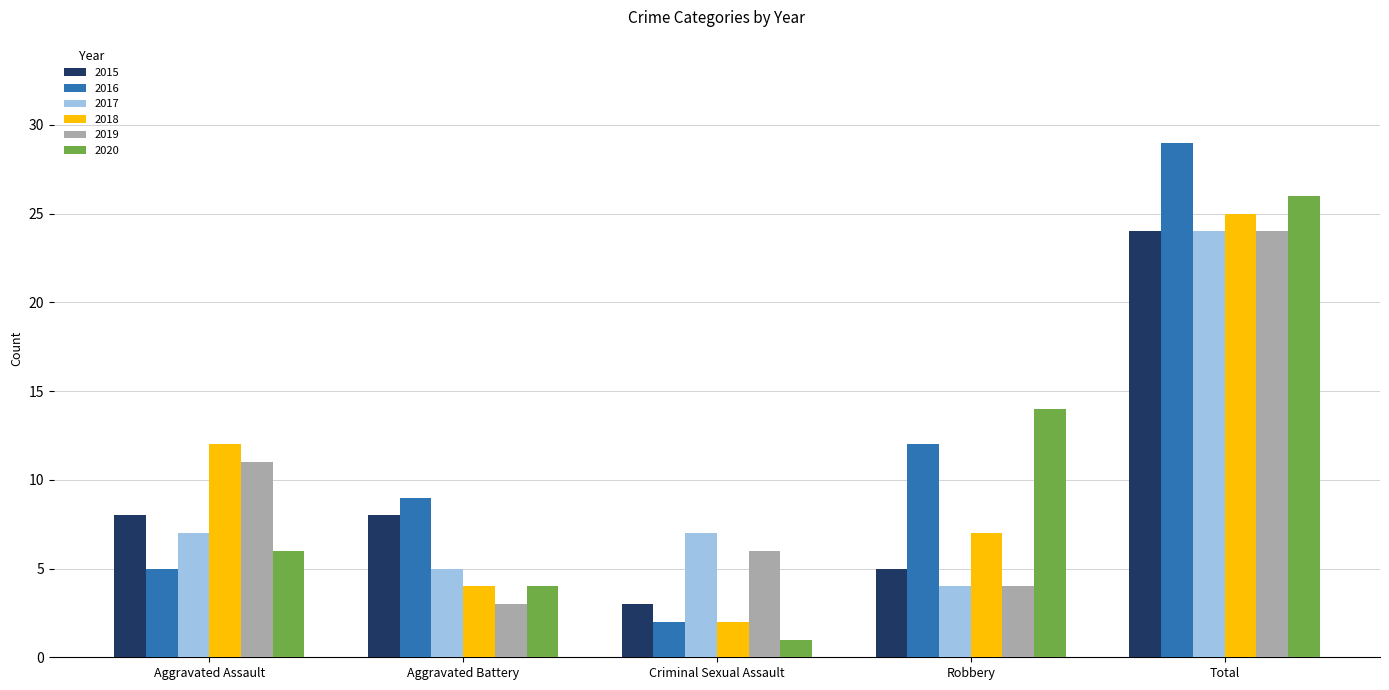

What is the label of the 4th bar from the left?

Robbery